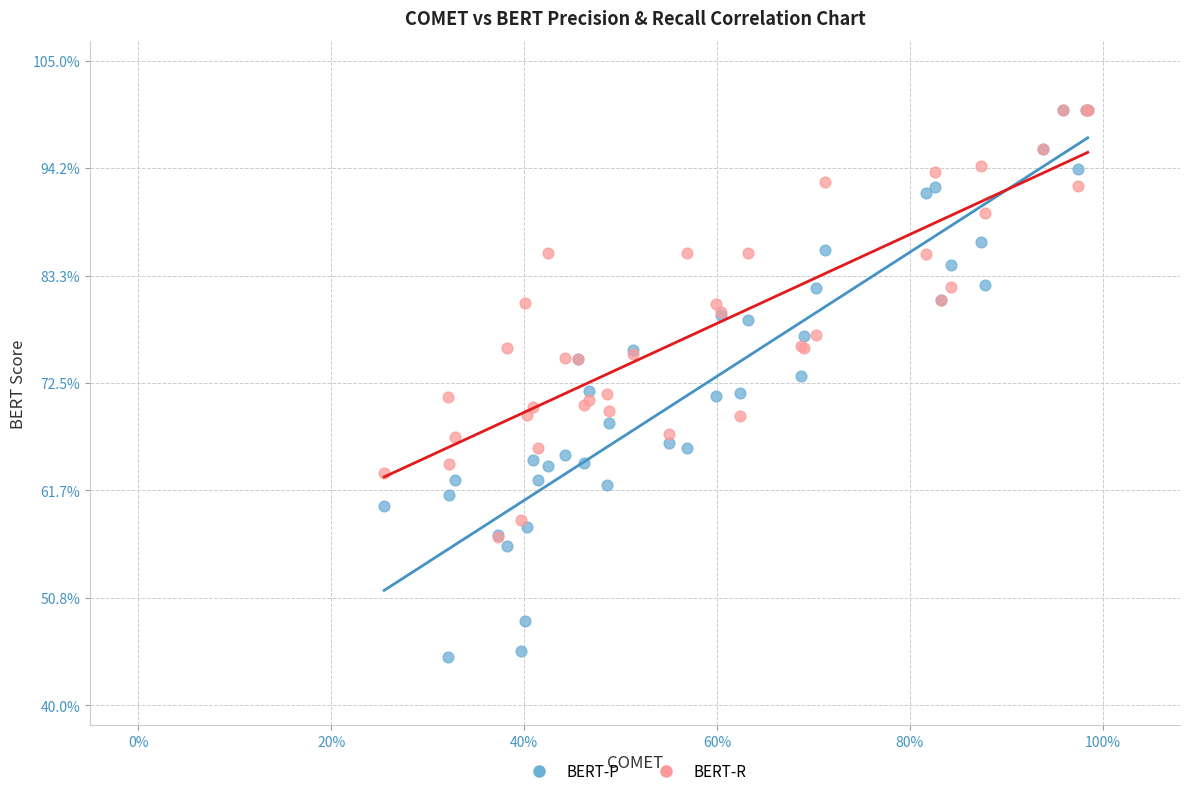

What are all the series names shown in the legend?

BERT-P, BERT-R